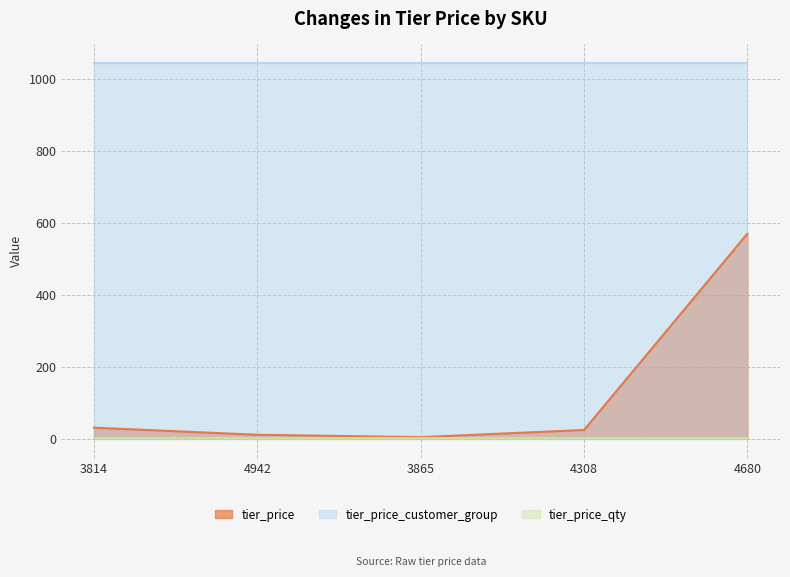

How many lines are shown in the chart?

3